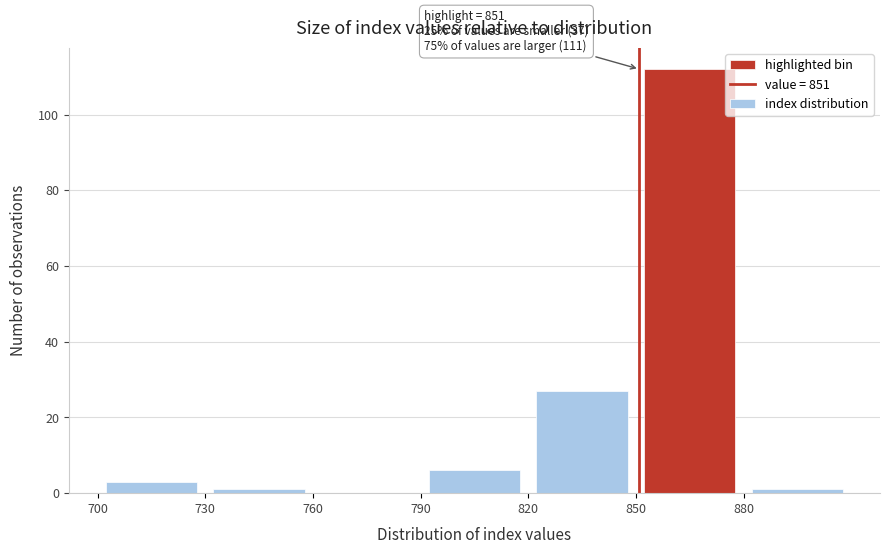

Over which range of the x-axis is the bar tallest?

850 to 880